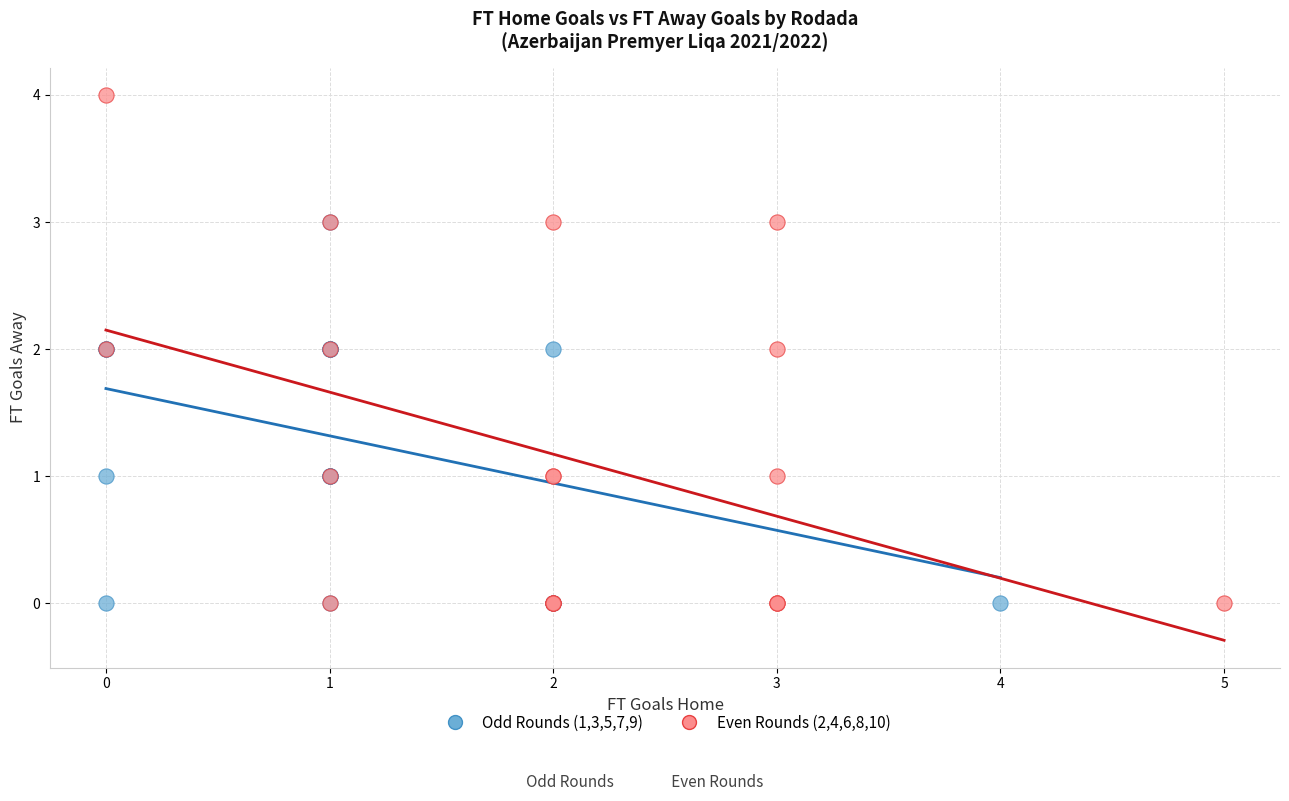

Which series has the largest Y range (max minus min)?

Even Rounds (2,4,6,8,10)